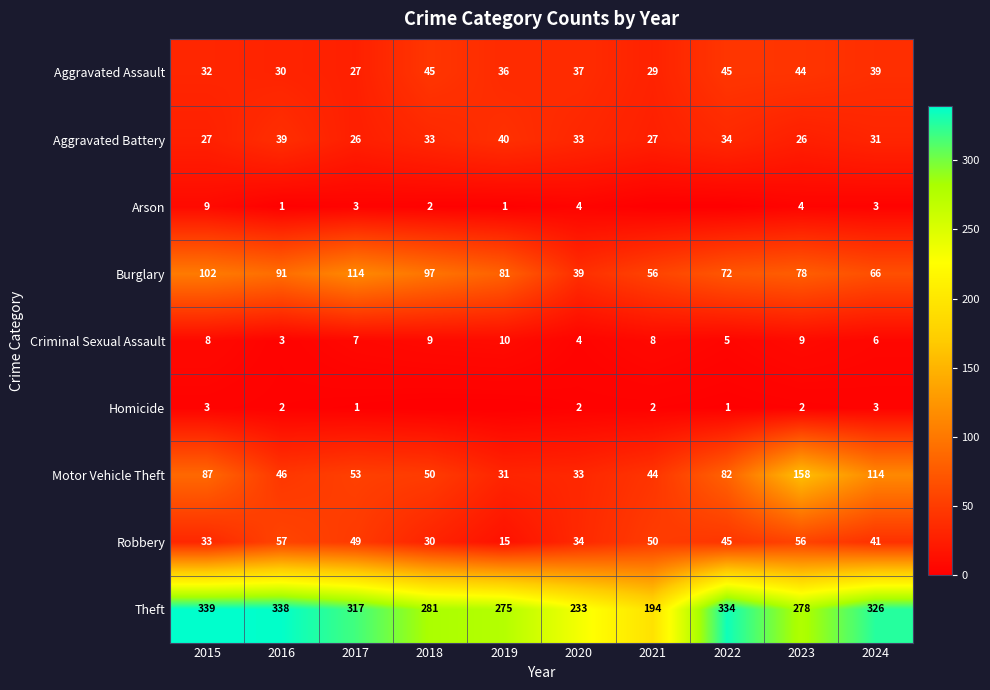

What is the highest value of the Criminal Sexual Assault series?

10